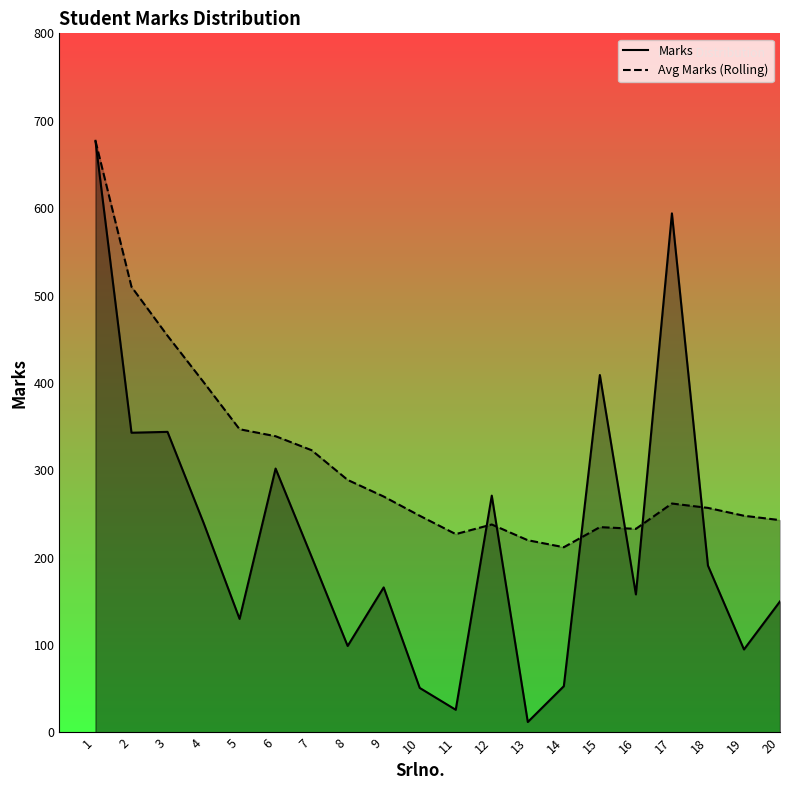

What is the total value across all series at 18?

448